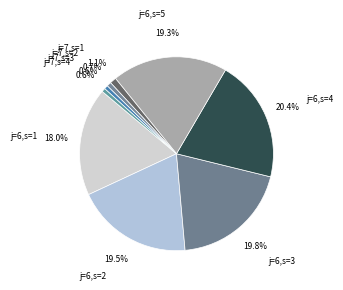

Is j=6,s=3 the majority of the pie?

No